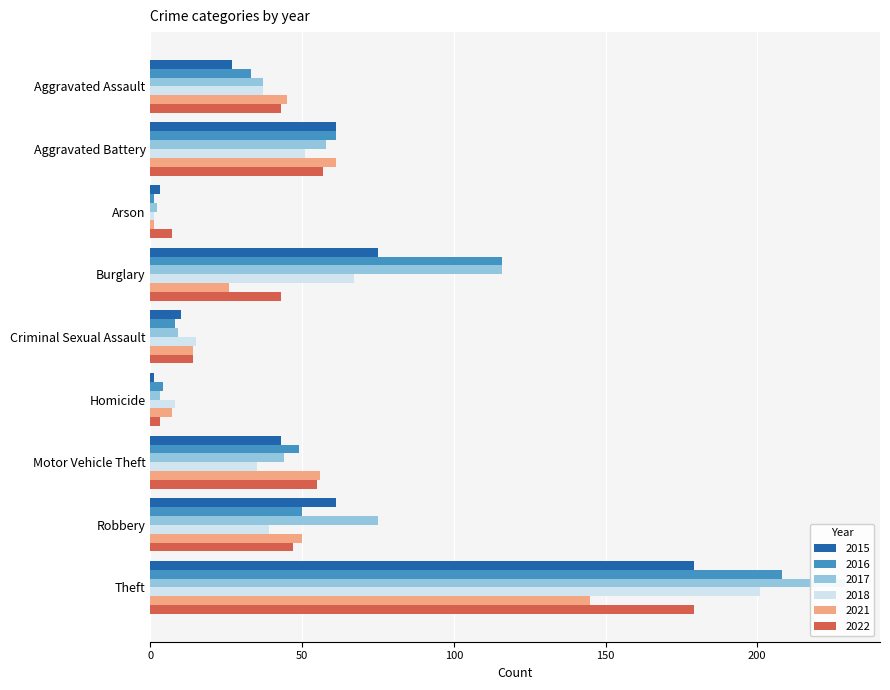

At which label is 2016 closest to 104?

Burglary